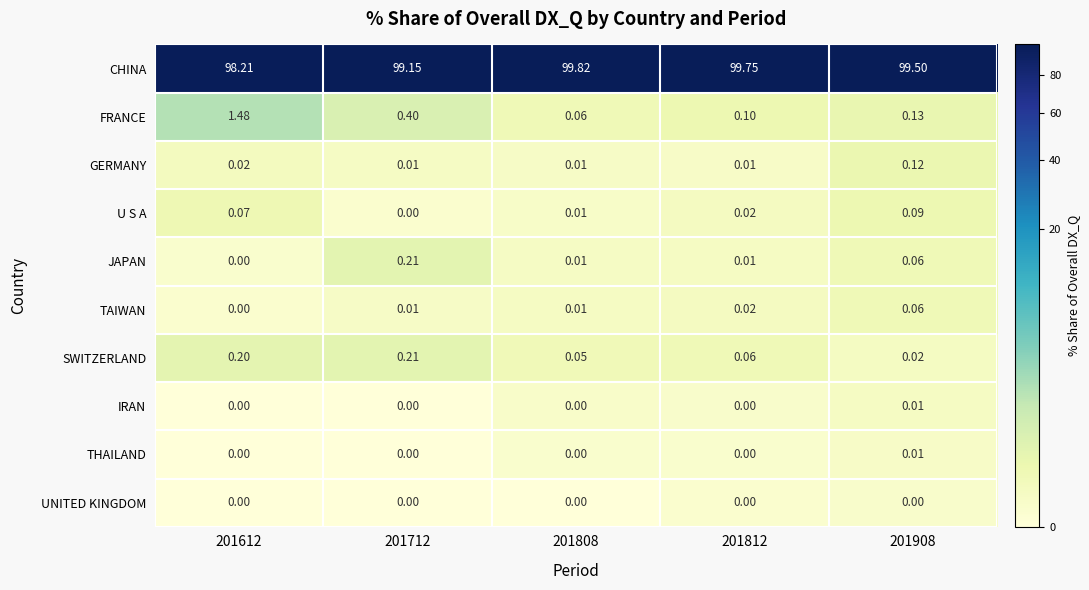

Which series has the largest total across all categories?

CHINA